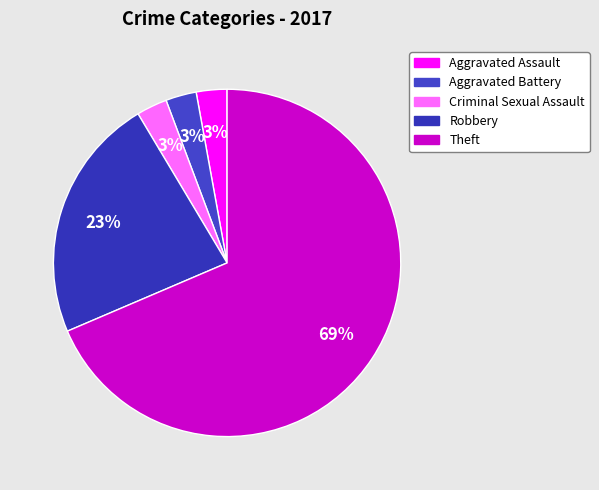

How many slices are in this pie chart?

5